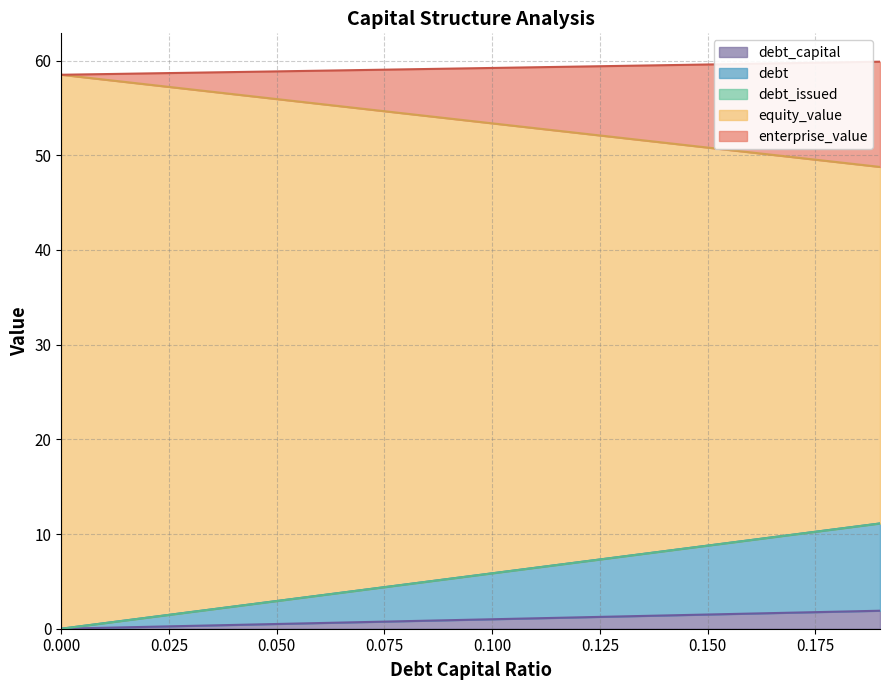

What is the greatest value displayed?

59.9